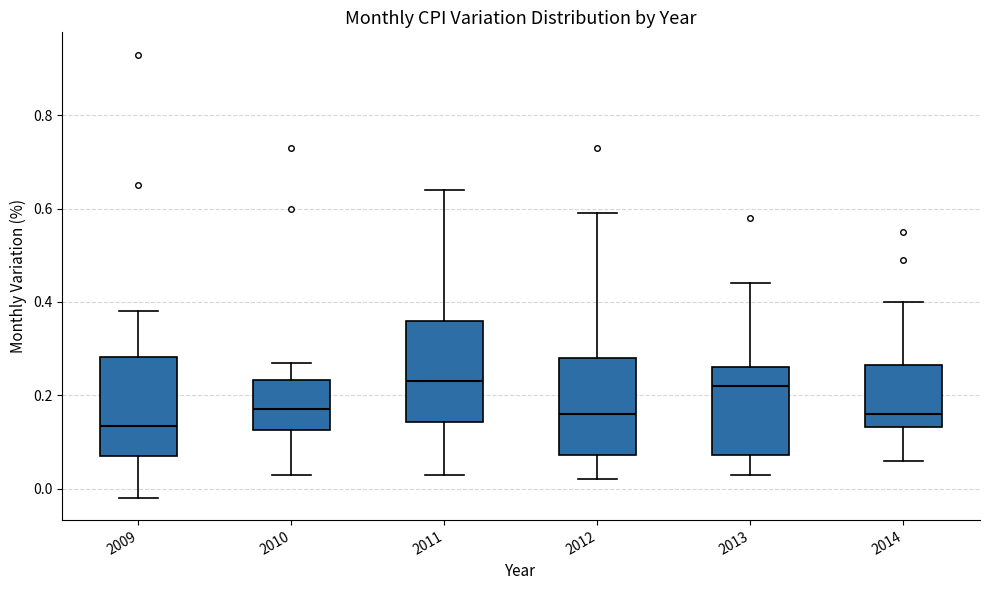

Reading left to right, read every box against the y-axis: the position of its median line, the range the box covers, and the ends of its whiskers. The values are not printed on the chart, so give them approximately, as read against the axis.

2009: median 0.14, box 0.08 to 0.28, whiskers -0.02 to 0.38
2010: median 0.18, box 0.12 to 0.24, whiskers 0.04 to 0.28
2011: median 0.24, box 0.14 to 0.36, whiskers 0.04 to 0.64
2012: median 0.16, box 0.08 to 0.28, whiskers 0.02 to 0.60
2013: median 0.22, box 0.08 to 0.26, whiskers 0.04 to 0.44
2014: median 0.16, box 0.14 to 0.26, whiskers 0.06 to 0.40